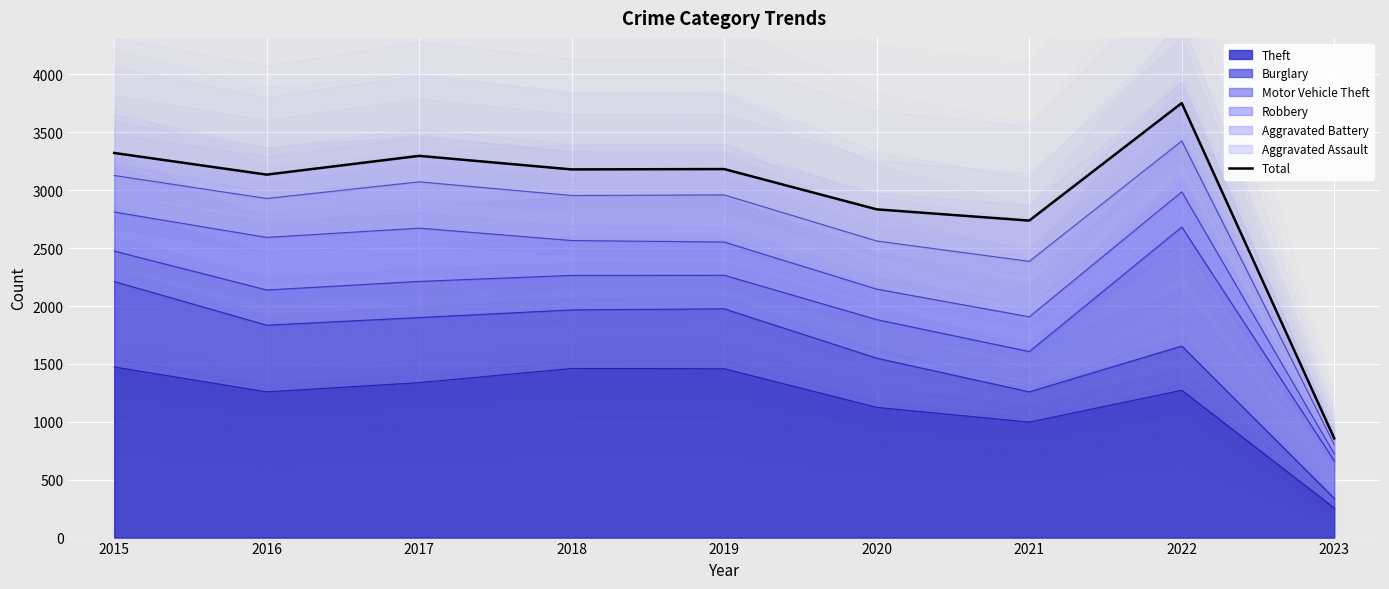

At which category does the chart reach its minimum across all series?

2023